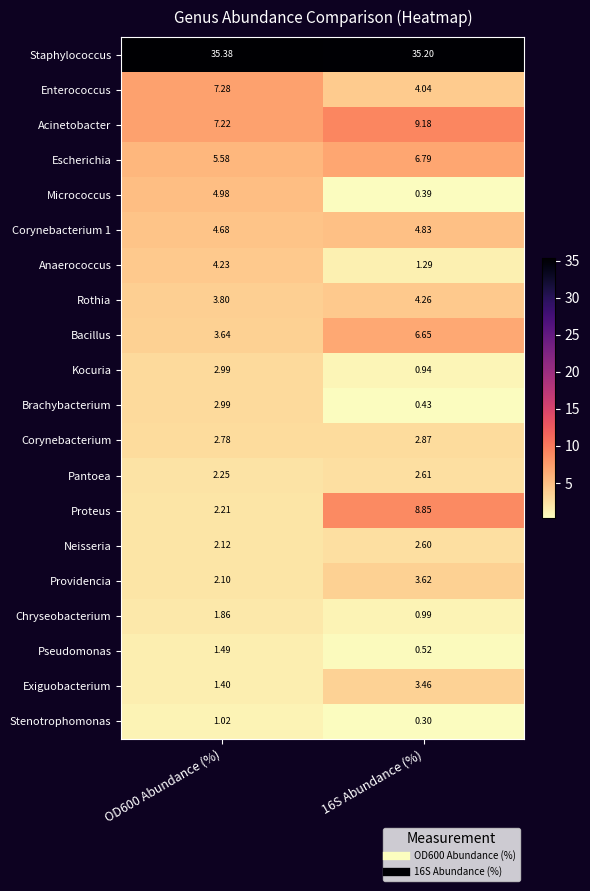

Between OD600 Abundance (%) and 16S Abundance (%), which series saw the biggest shift?

Proteus